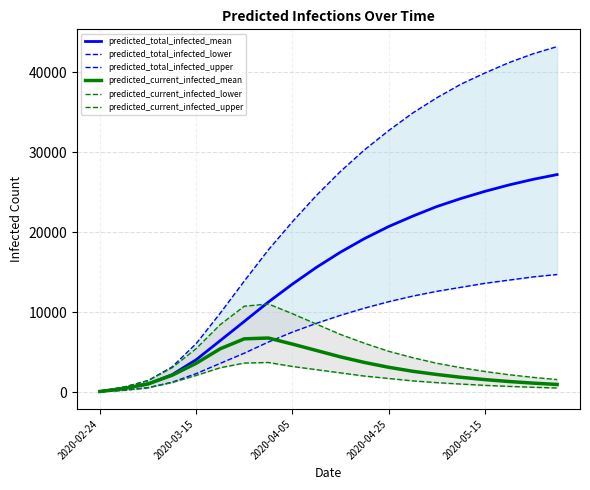

How many data points in predicted_current_infected_upper are above 4300?

9